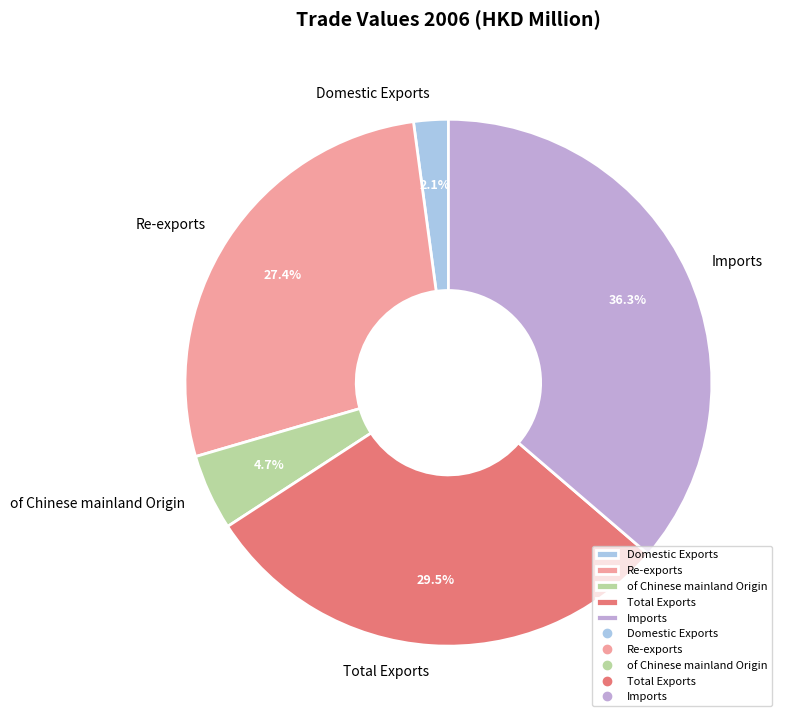

To the nearest percent, what percentage of the pie is Imports?

36%